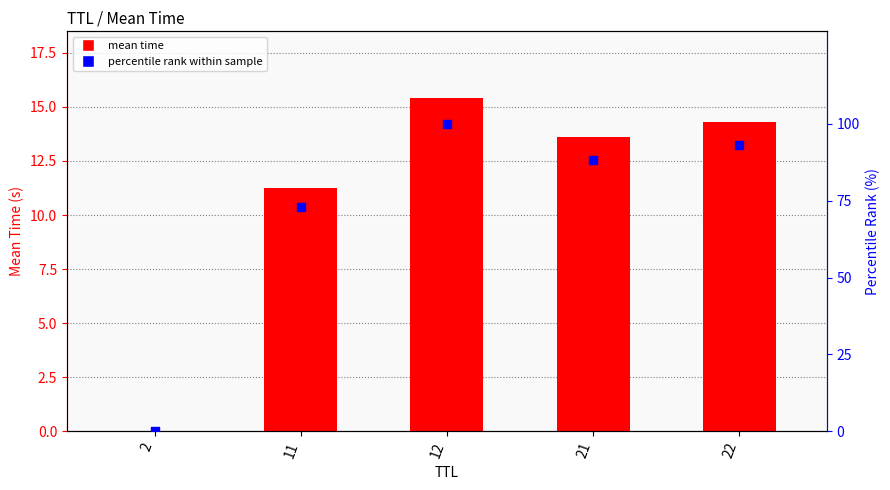

At how many categories does at least one series exceed 32?

4